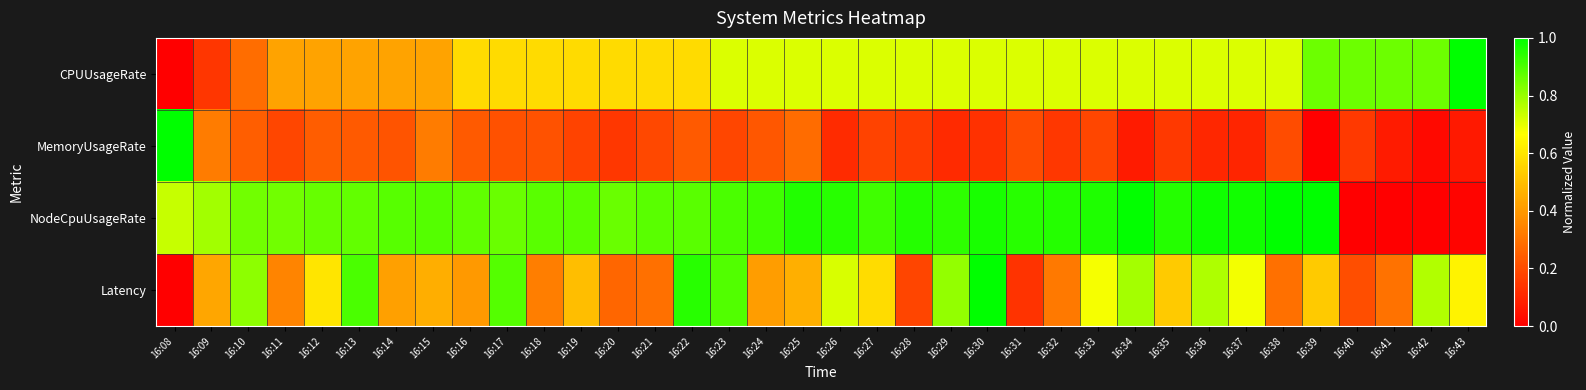

At how many categories does at least one series exceed 0?

36